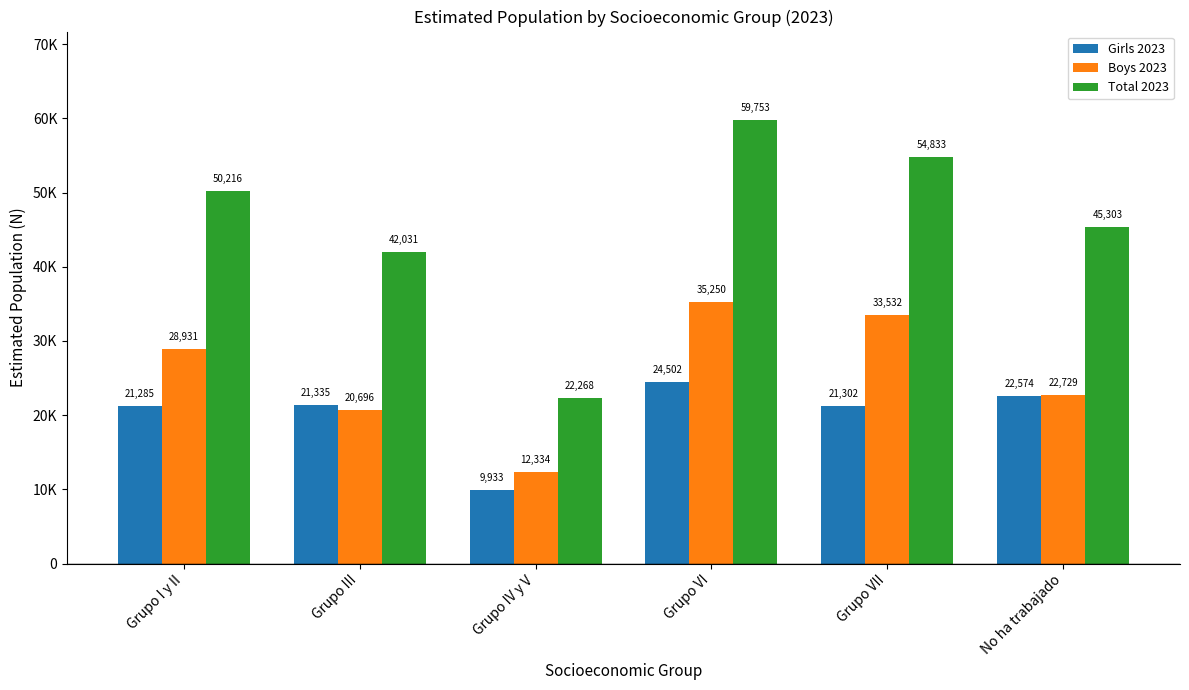

Reading left to right, extract all data points from this chart.

Girls 2023: Grupo I y II=21285	Grupo III=21335	Grupo IV y V=9933	Grupo VI=24502	Grupo VII=21302	No ha trabajado=22574
Boys 2023: Grupo I y II=28931	Grupo III=20696	Grupo IV y V=12334	Grupo VI=35250	Grupo VII=33532	No ha trabajado=22729
Total 2023: Grupo I y II=50216	Grupo III=42031	Grupo IV y V=22268	Grupo VI=59753	Grupo VII=54833	No ha trabajado=45303